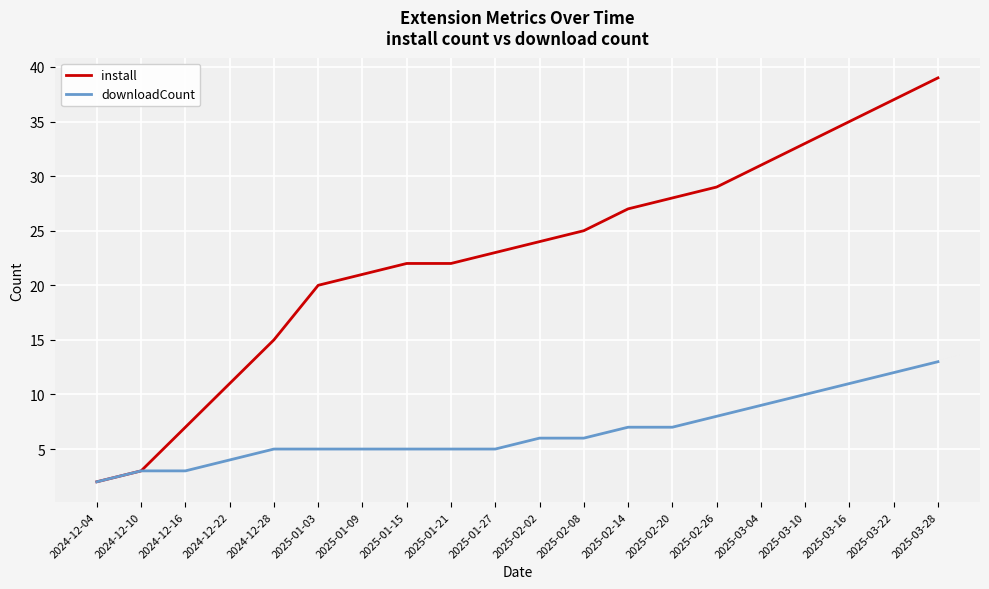

Is the value of downloadCount at 2025-02-02 greater than the value of install at 2025-02-08?

No